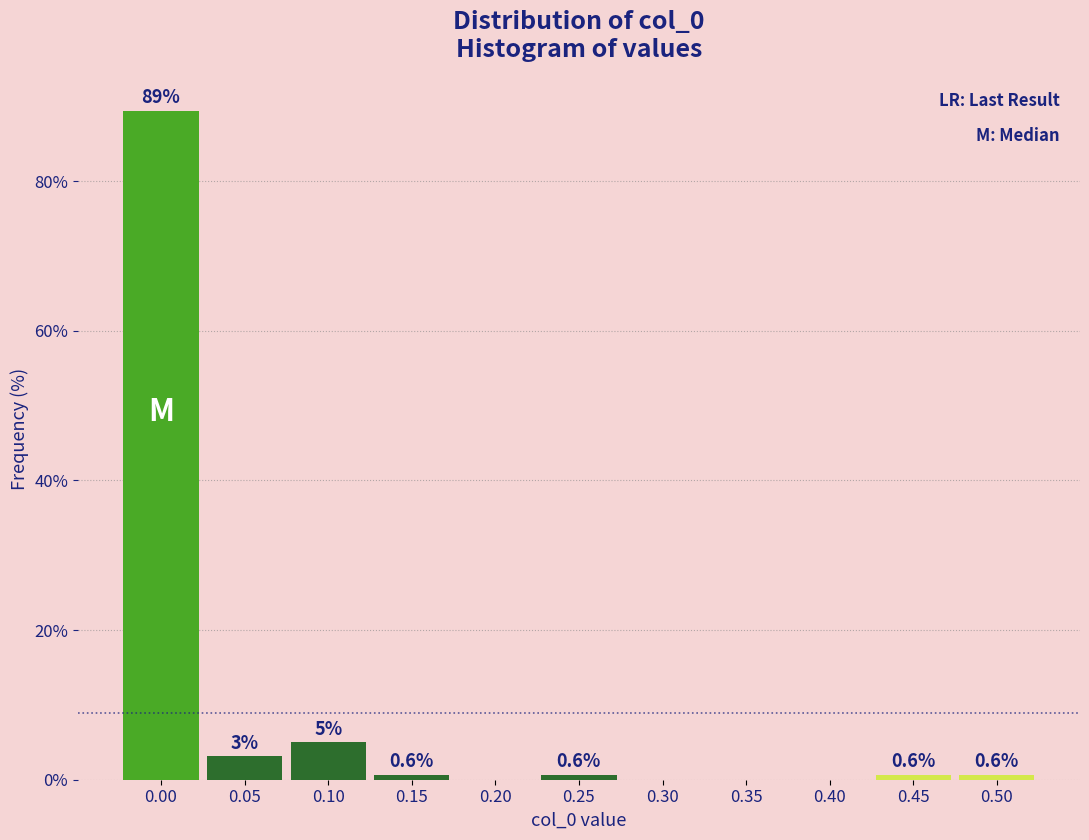

What is the sum of the values at 0.00 and 0.20?

89.4